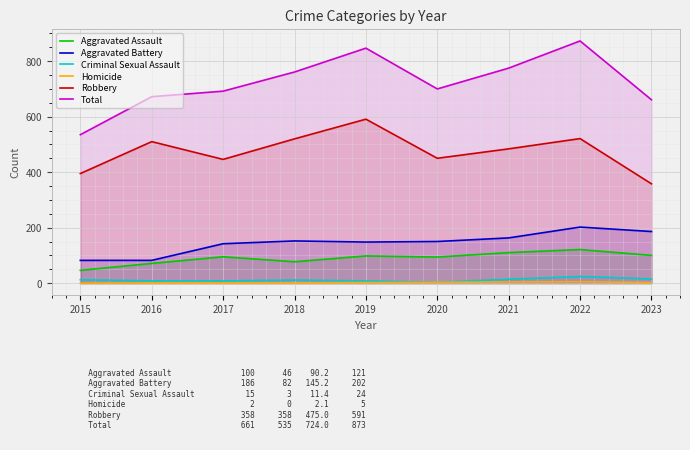

Between 2018 and 2020, which is larger?

2020